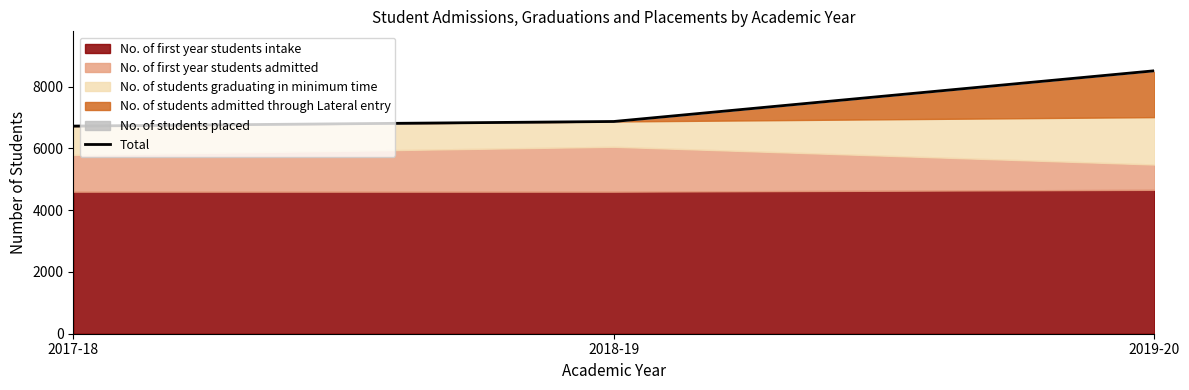

What is the label of the 3rd point from the right?

2017-18